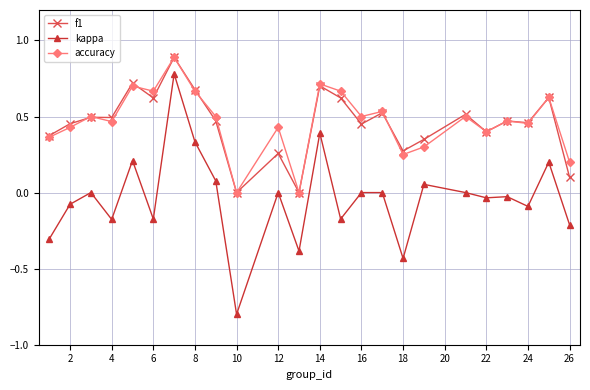

Which series has the widest spread of values?

kappa